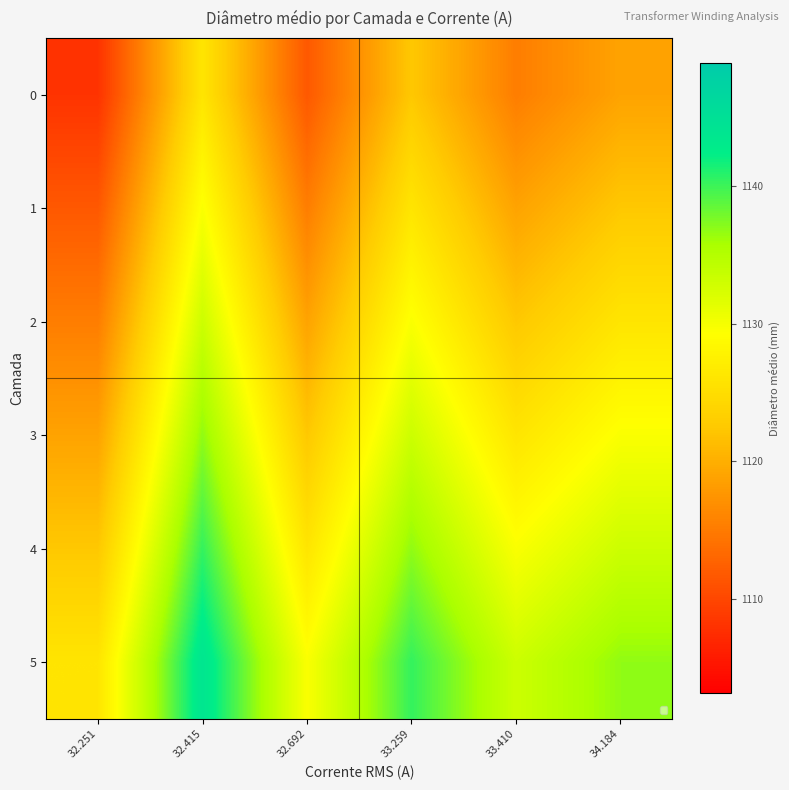

Rank the series by their average value, from lowest to highest.

0, 1, 2, 3, 4, 5